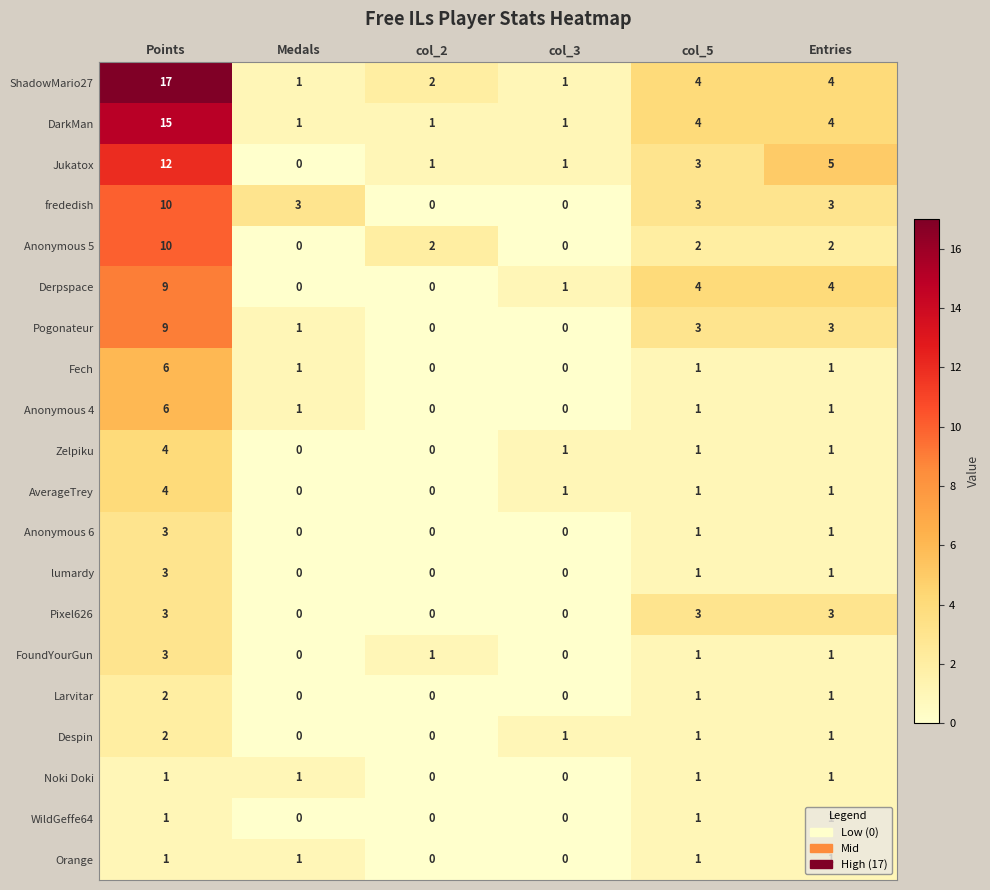

What is the difference between the frededish values at Points and col_2?

10